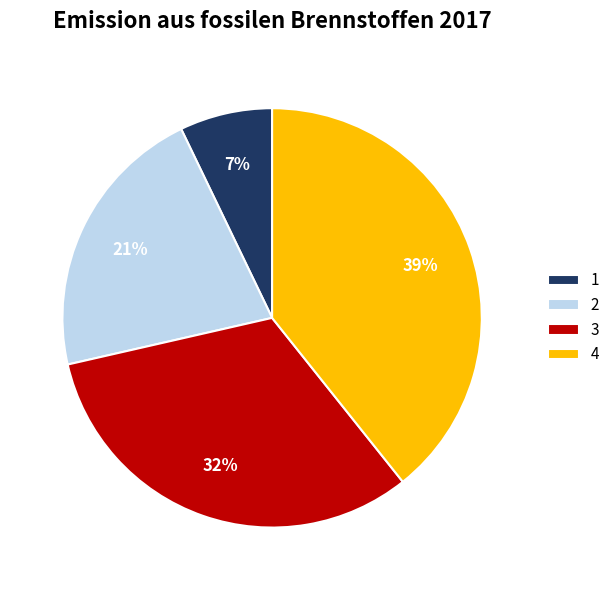

Between 3 and 4, which is larger?

4